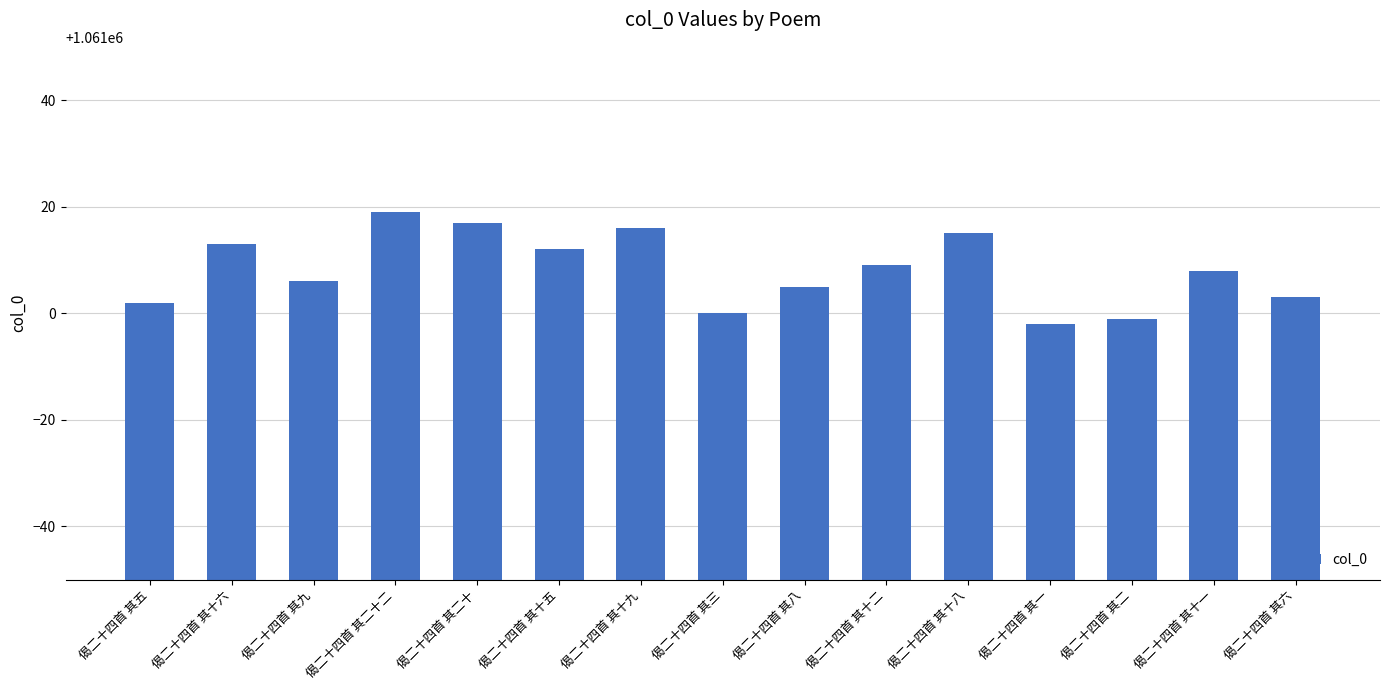

The chart shows a value of 1061008 at 偈二十四首 其十一. True or false?

True